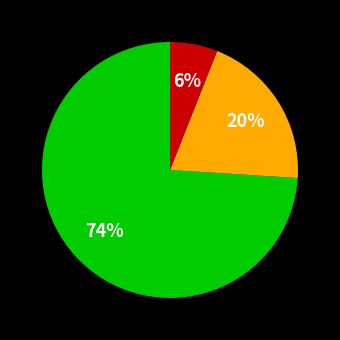

To the nearest percent, what is the average slice percentage?

33%